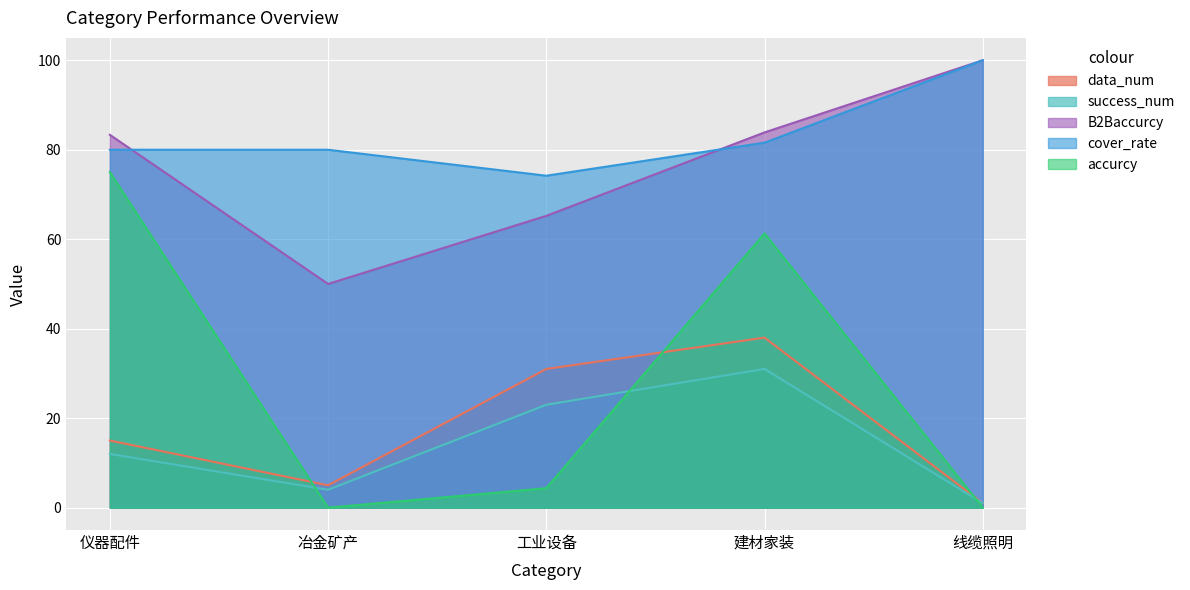

How many values in the cover_rate series exceed 80?

2